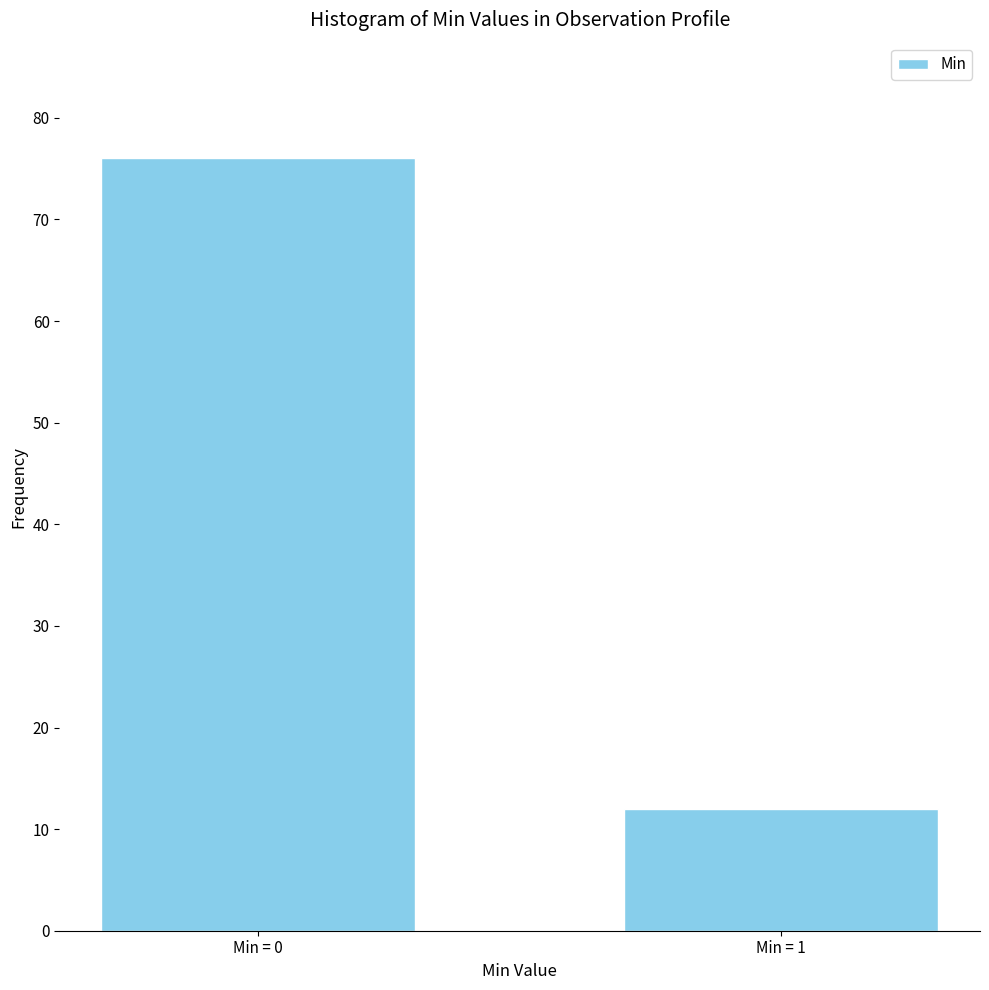

Reading left to right, transcribe all the data shown in this chart.

76	12